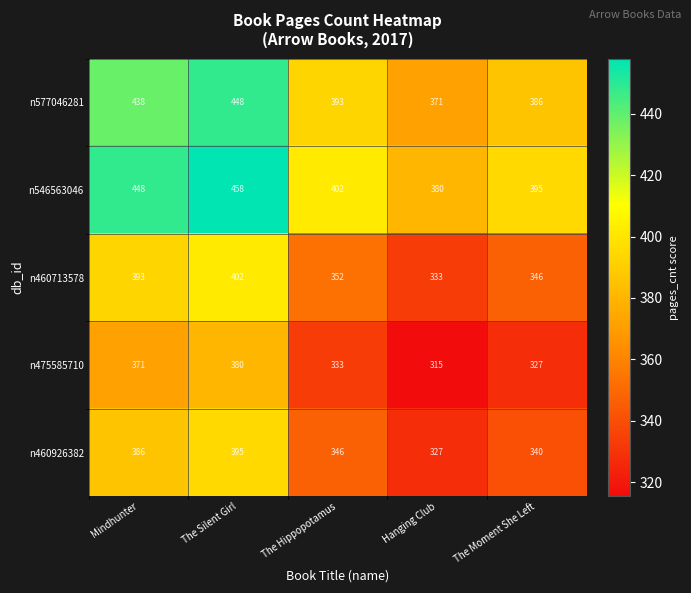

Reading left to right, what are all the values shown in this chart?

n577046281: 438	448	393	371	386
n546563046: 448	458	402	380	395
n460713578: 393	402	352	333	346
n475585710: 371	380	333	315	327
n460926382: 386	395	346	327	340